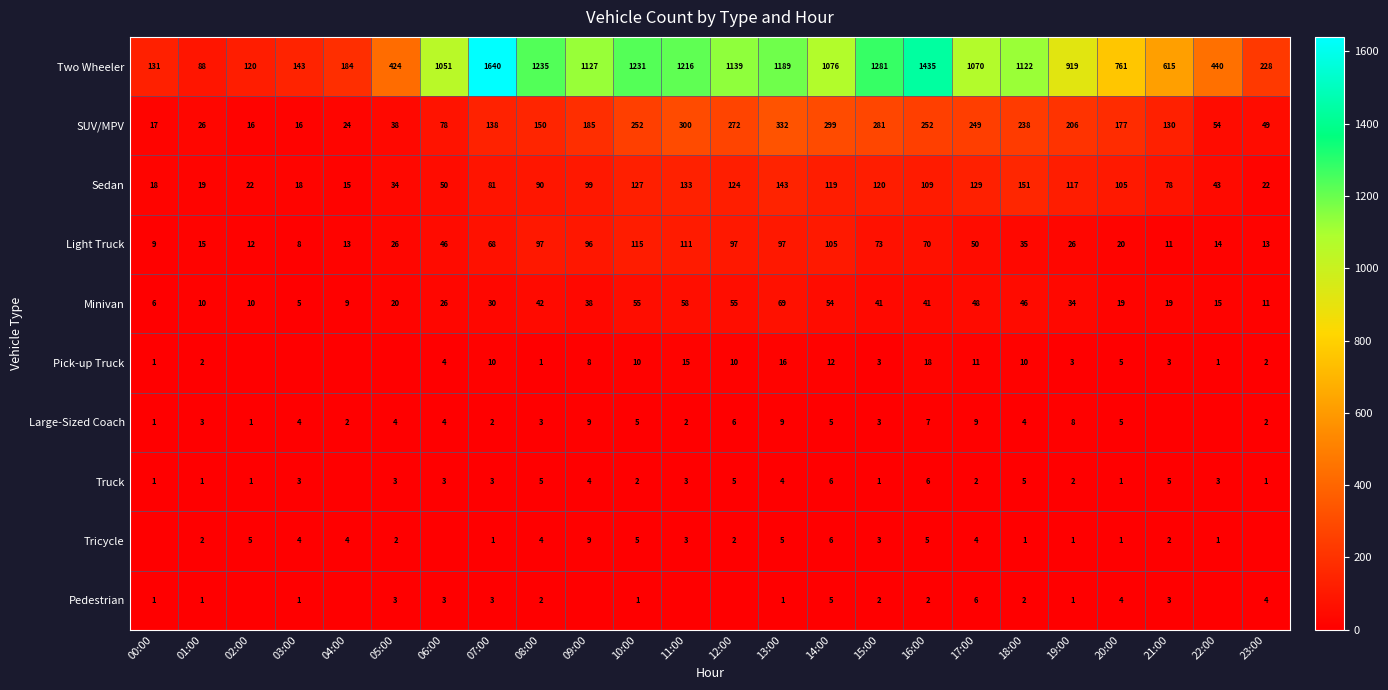

At which category is the sum across all series the highest?

07:00